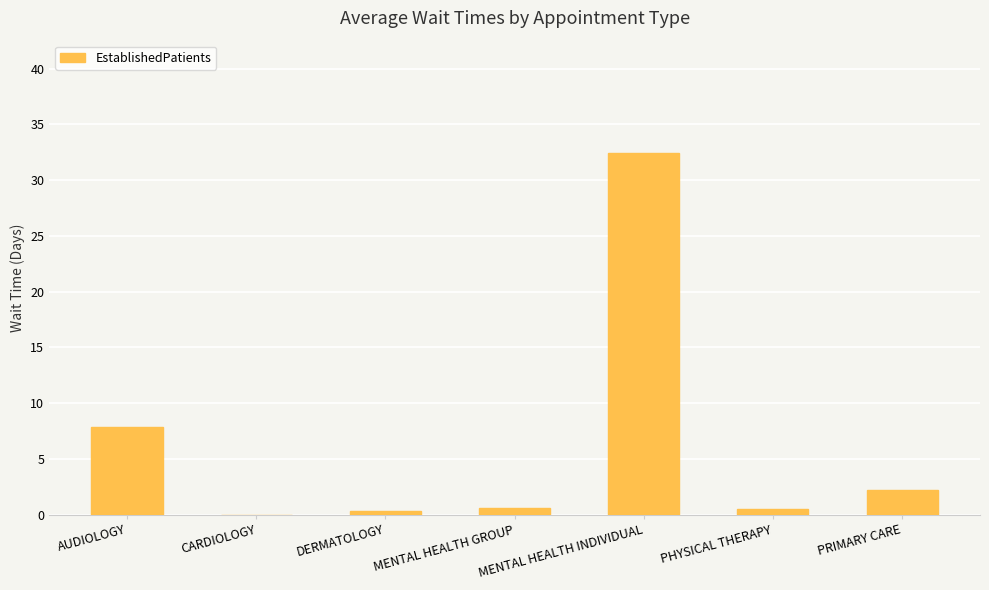

What is the sum of all values?

43.9